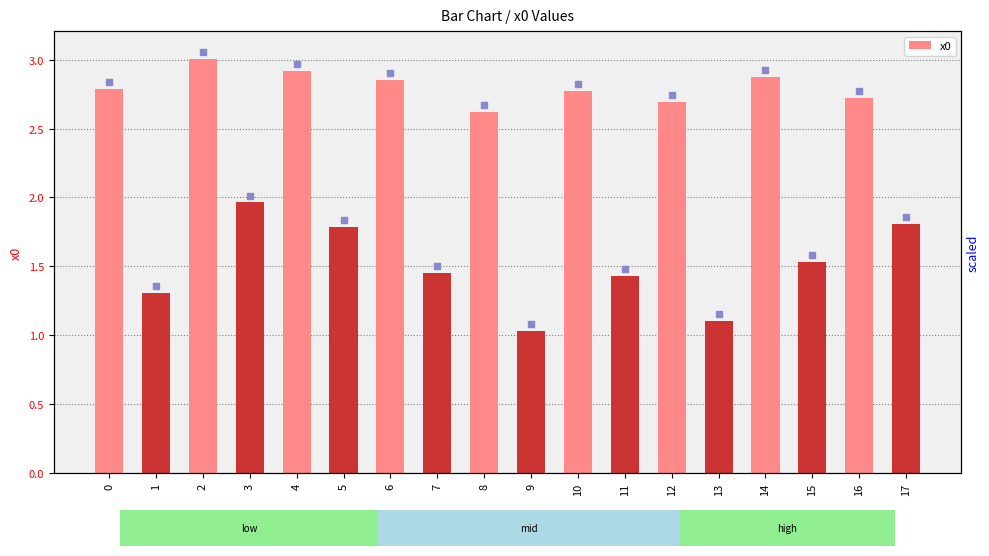

Which category has the highest value across all series?

2